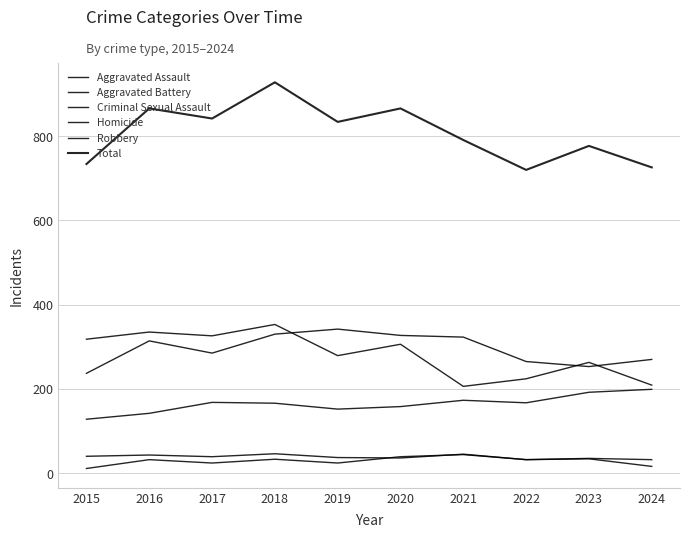

How many distinct data groups are displayed?

6